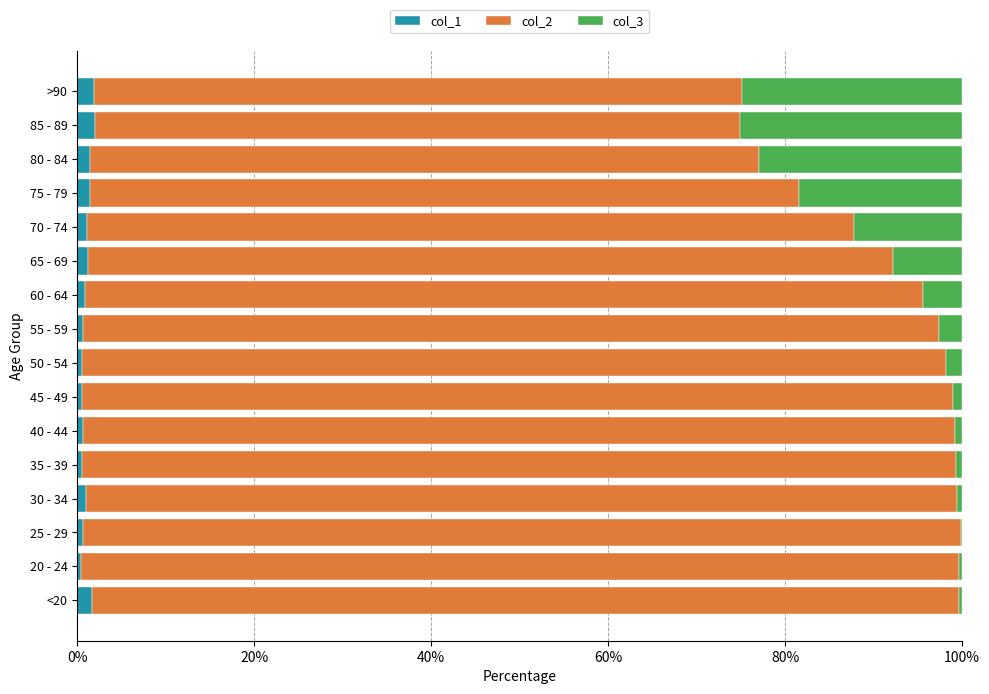

What is the total value across all series at 85 - 89?

100.0